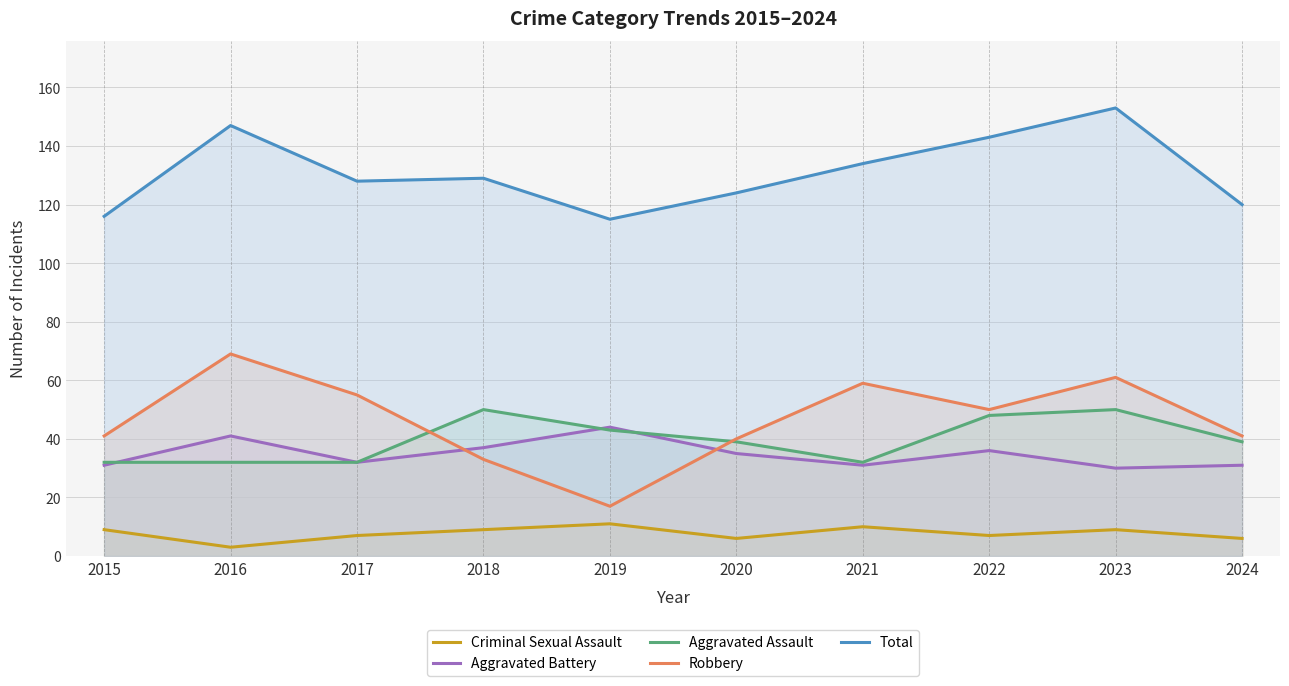

What is the value of the Robbery point at the 9th from the left?

61